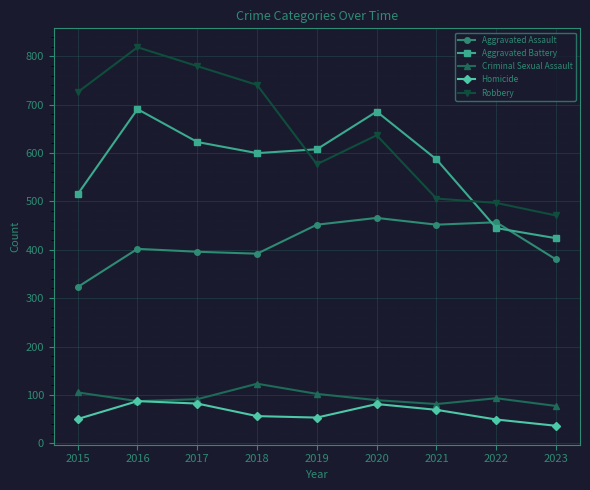

How many interior local valleys does the Aggravated Battery series have?

1